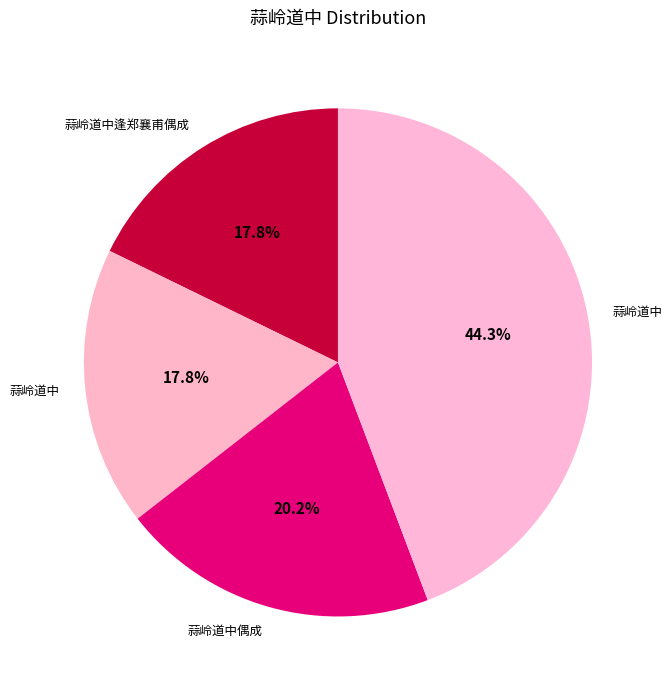

Is there any slice that represents more than half of the pie?

No